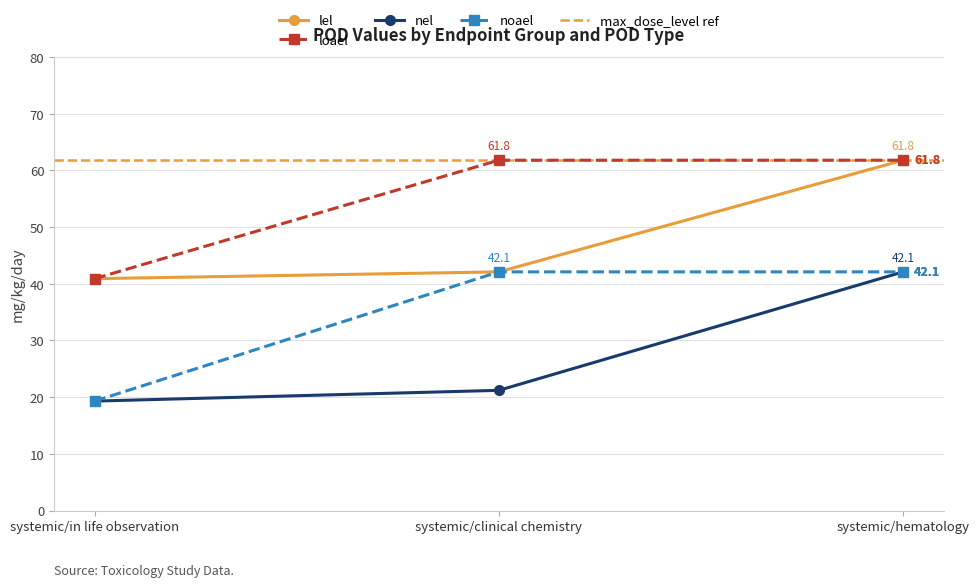

At which category is the sum across all series the highest?

systemic/hematology